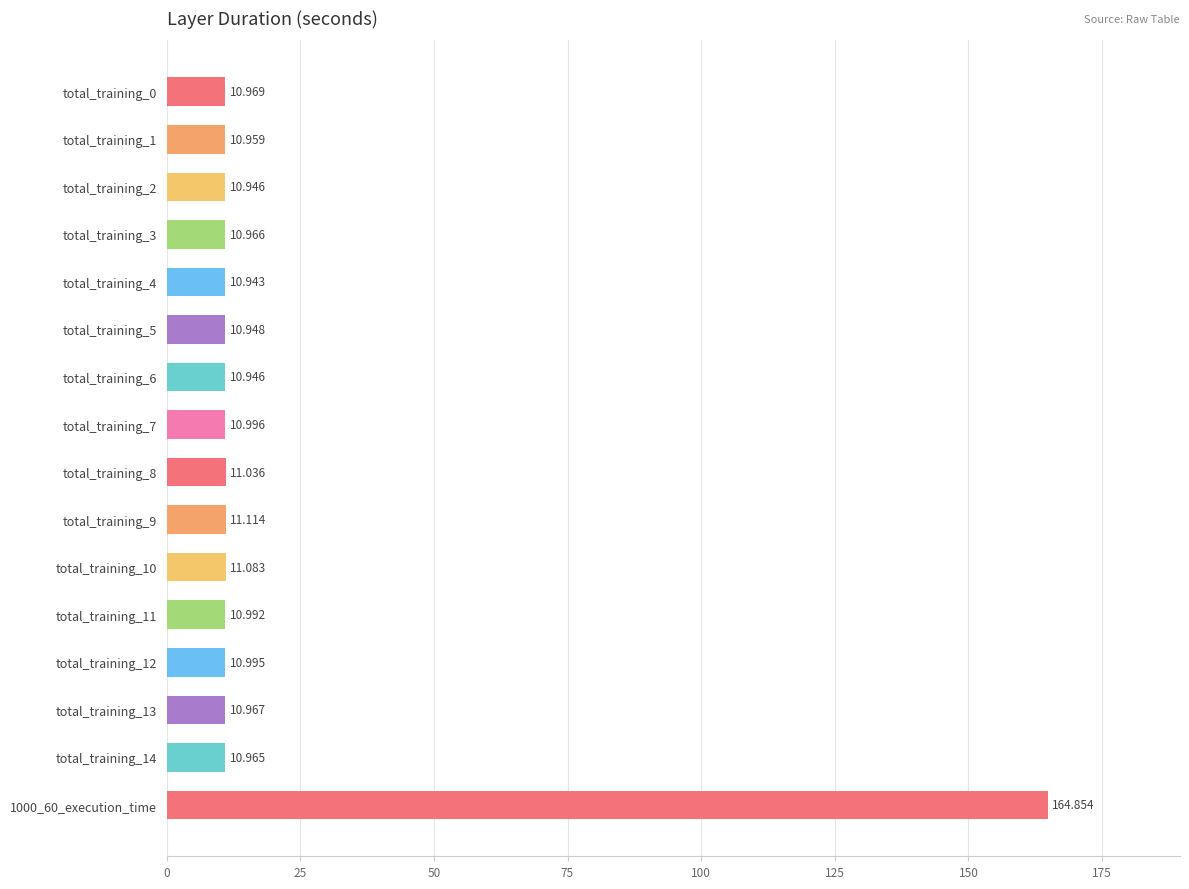

What is the difference between the second highest and minimum values?

0.2